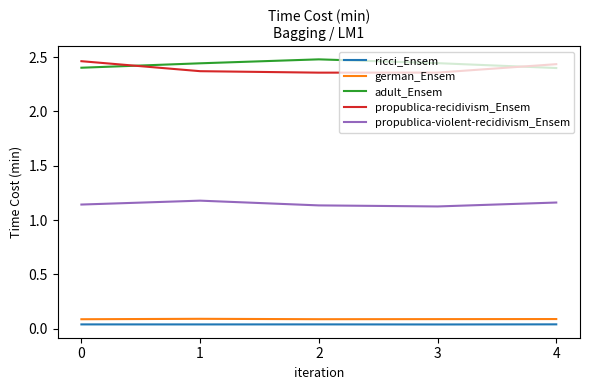

Is it true that adult_Ensem equals 2.4 at 1?

True